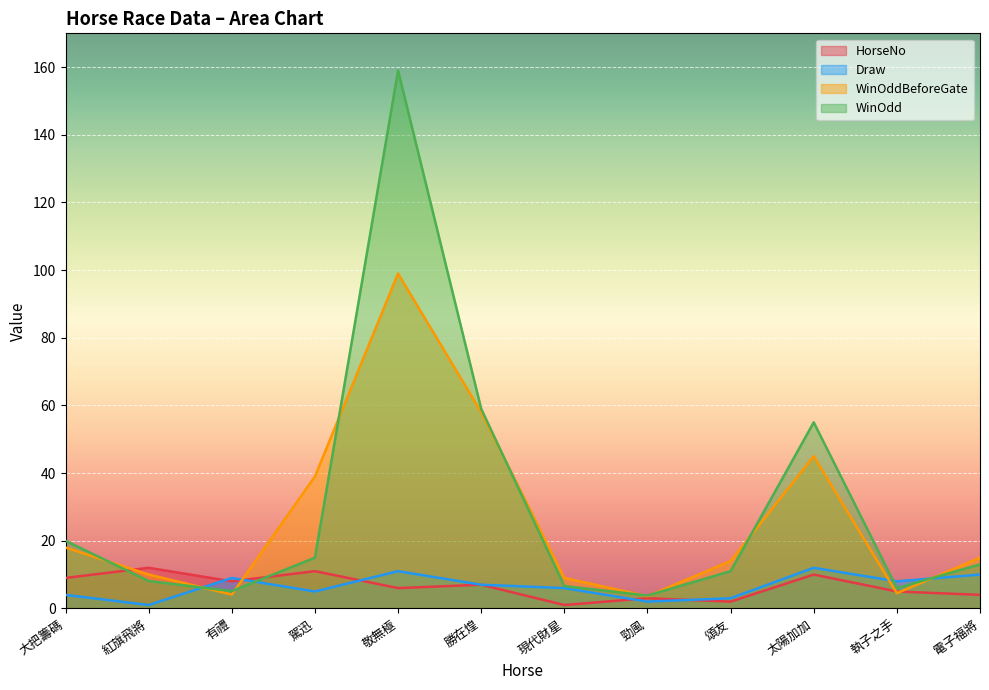

What is the lowest value of the HorseNo series?

1.0